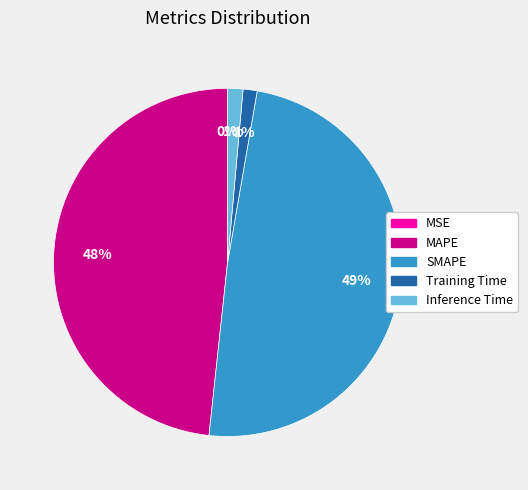

Which slice is the largest?

SMAPE